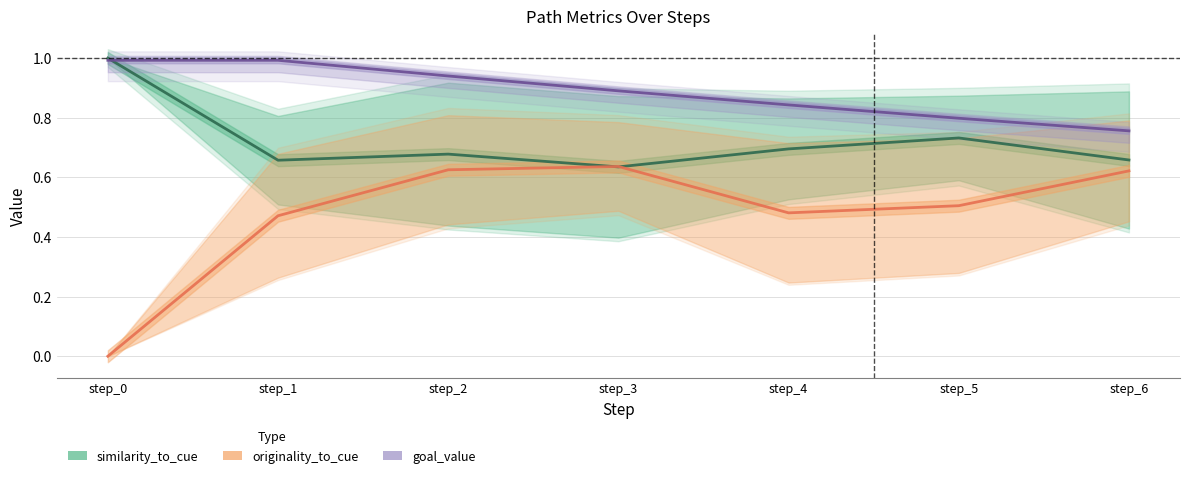

The originality_to_cue series shows 0.5 at step_5. True or false?

True